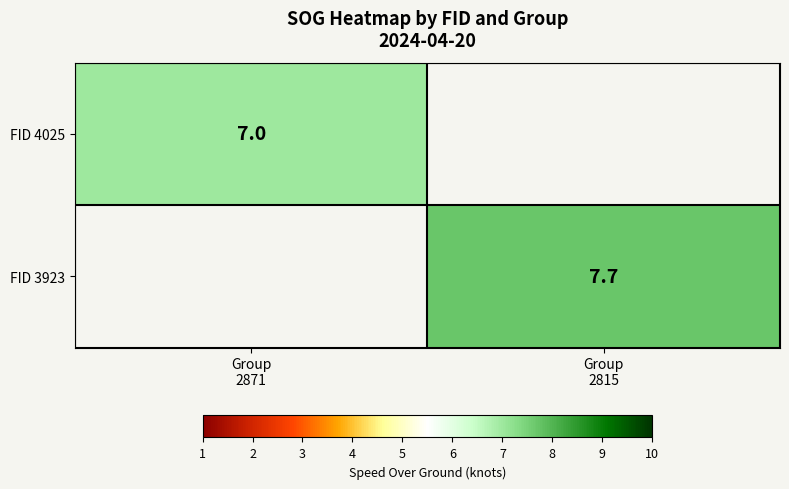

How many values in FID 4025 are above zero?

1